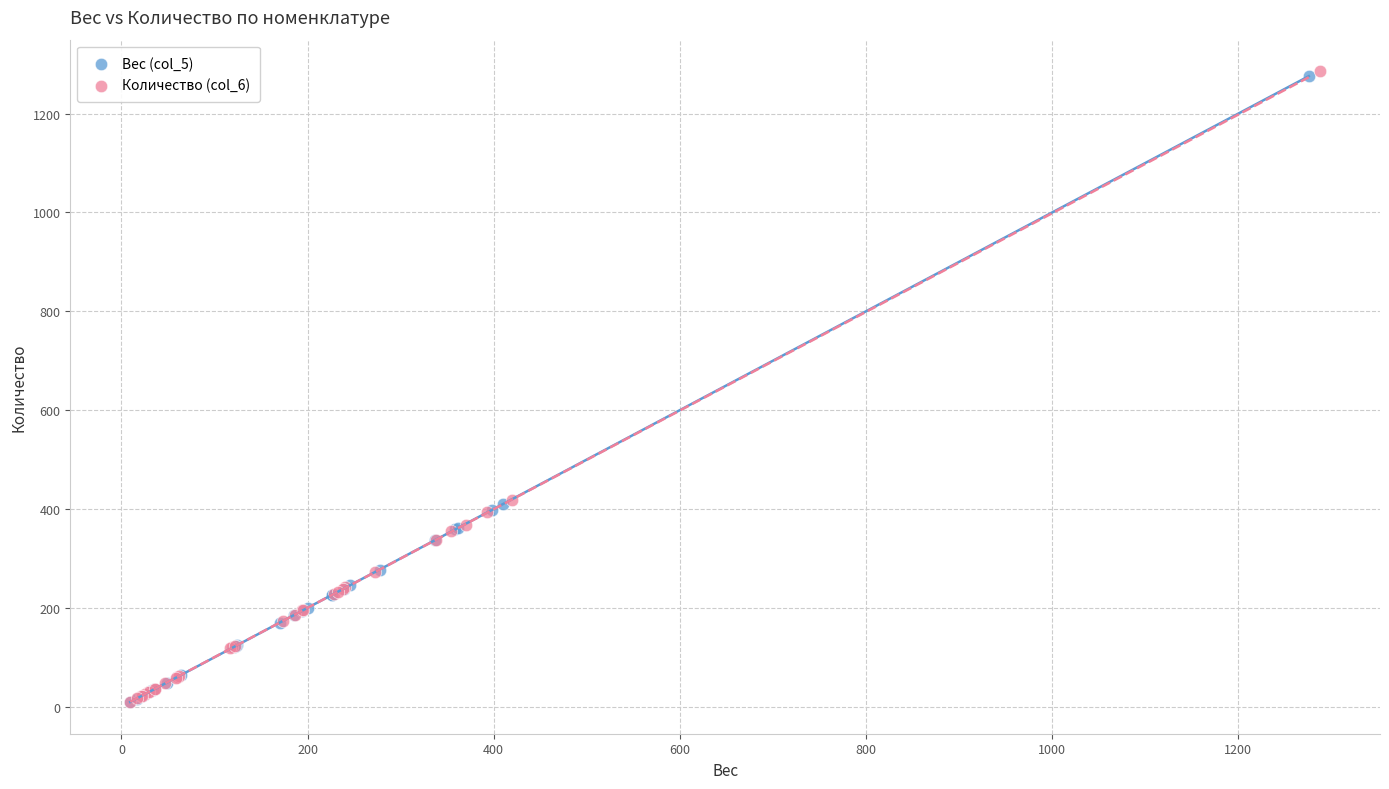

Which series has the largest Y range (max minus min)?

Количество (col_6)